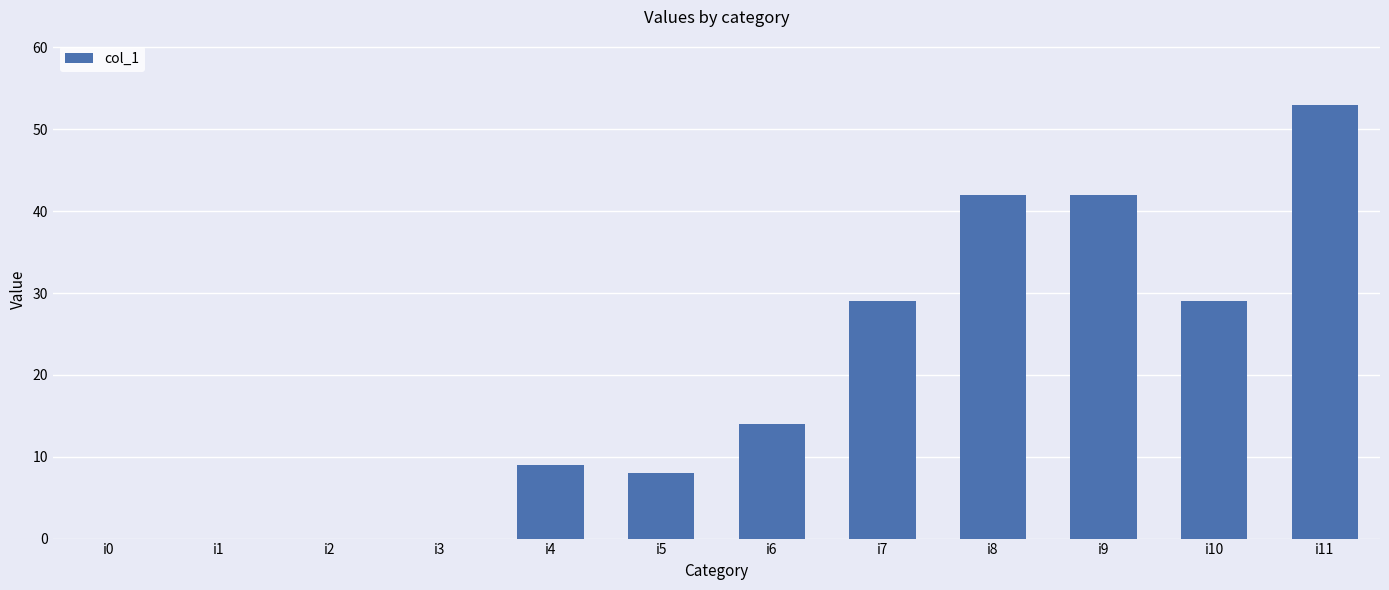

Reading left to right, list all the values displayed in this chart.

0	0	0	0	9	8	14	29	42	42	29	53